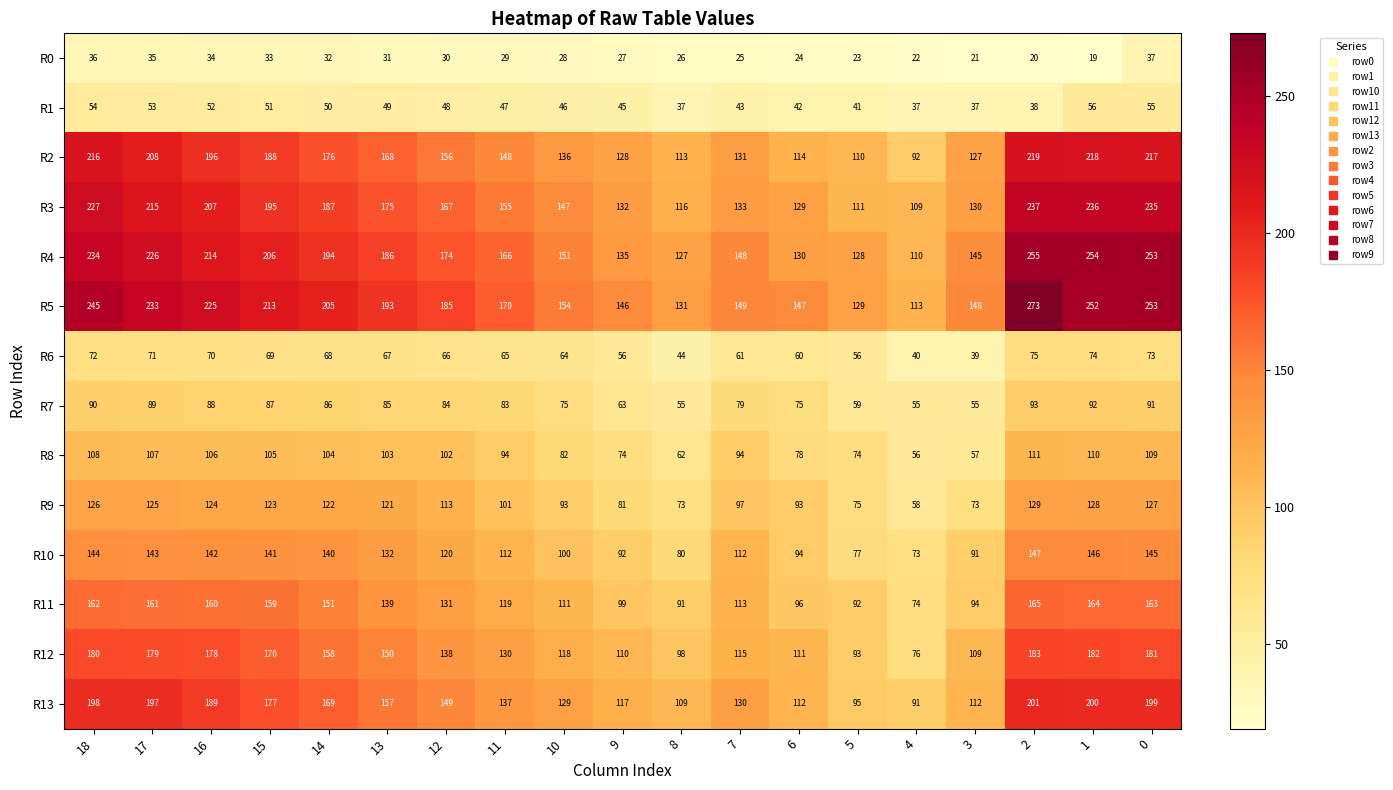

What is the sum of the R1 values at 6 and 16?

94